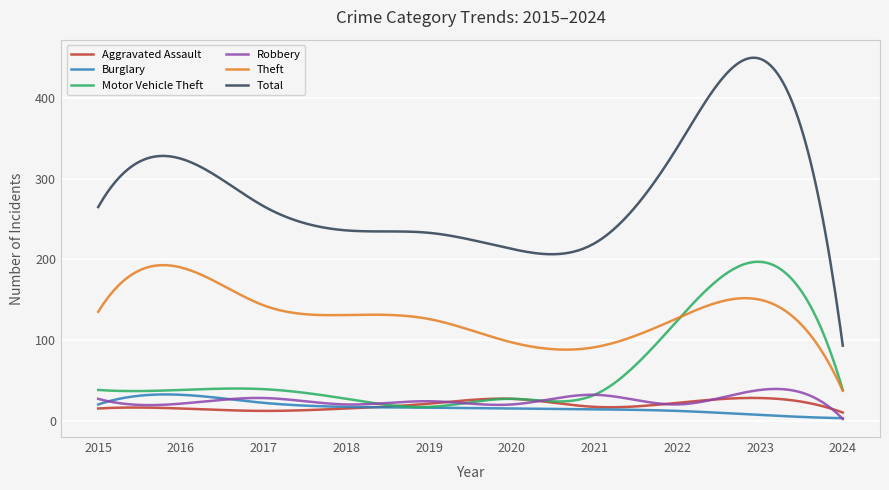

Which series has the largest range (max minus min)?

Total